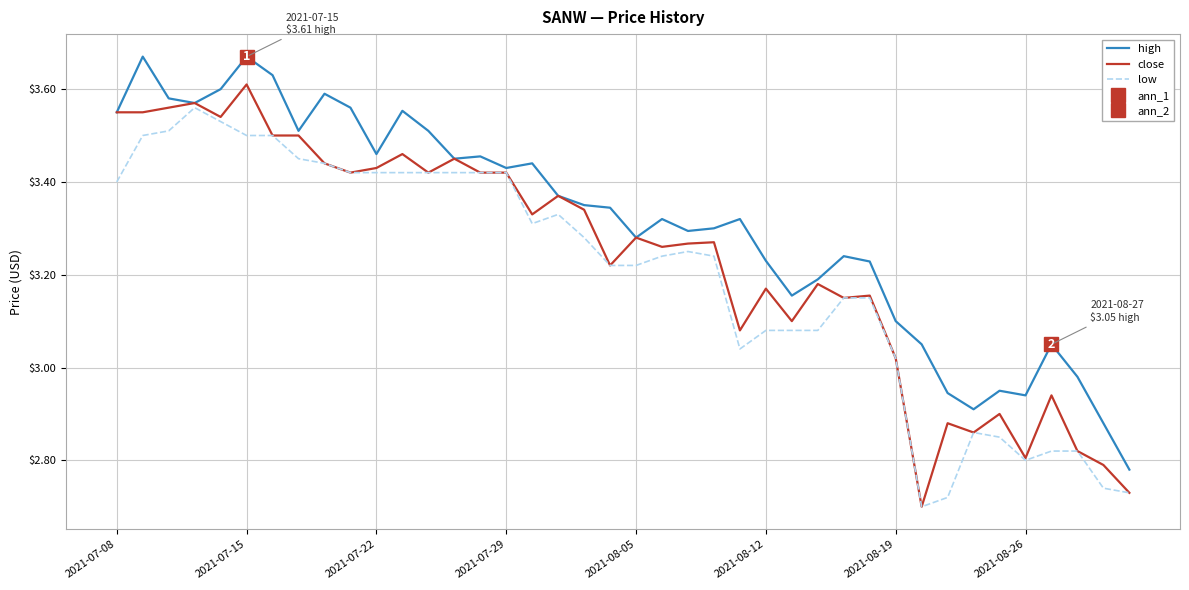

Reading left to right, list all the values displayed in this chart.

high: 3.5	3.7	3.6	3.6	3.6	3.7	3.6	3.5	3.6	3.6	3.5	3.6	3.5	3.5	3.5	3.4	3.4	3.4	3.4	3.3	3.3	3.3	3.3	3.3	3.3	3.2	3.2	3.2	3.2	3.2	3.1	3.0	2.9	2.9	3.0	2.9	3.0	3.0	2.9	2.8
close: 3.5	3.5	3.6	3.6	3.5	3.6	3.5	3.5	3.4	3.4	3.4	3.5	3.4	3.5	3.4	3.4	3.3	3.4	3.3	3.2	3.3	3.3	3.3	3.3	3.1	3.2	3.1	3.2	3.1	3.2	3.0	2.7	2.9	2.9	2.9	2.8	2.9	2.8	2.8	2.7
low: 3.4	3.5	3.5	3.6	3.5	3.5	3.5	3.5	3.4	3.4	3.4	3.4	3.4	3.4	3.4	3.4	3.3	3.3	3.3	3.2	3.2	3.2	3.2	3.2	3.0	3.1	3.1	3.1	3.1	3.1	3.0	2.7	2.7	2.9	2.9	2.8	2.8	2.8	2.7	2.7